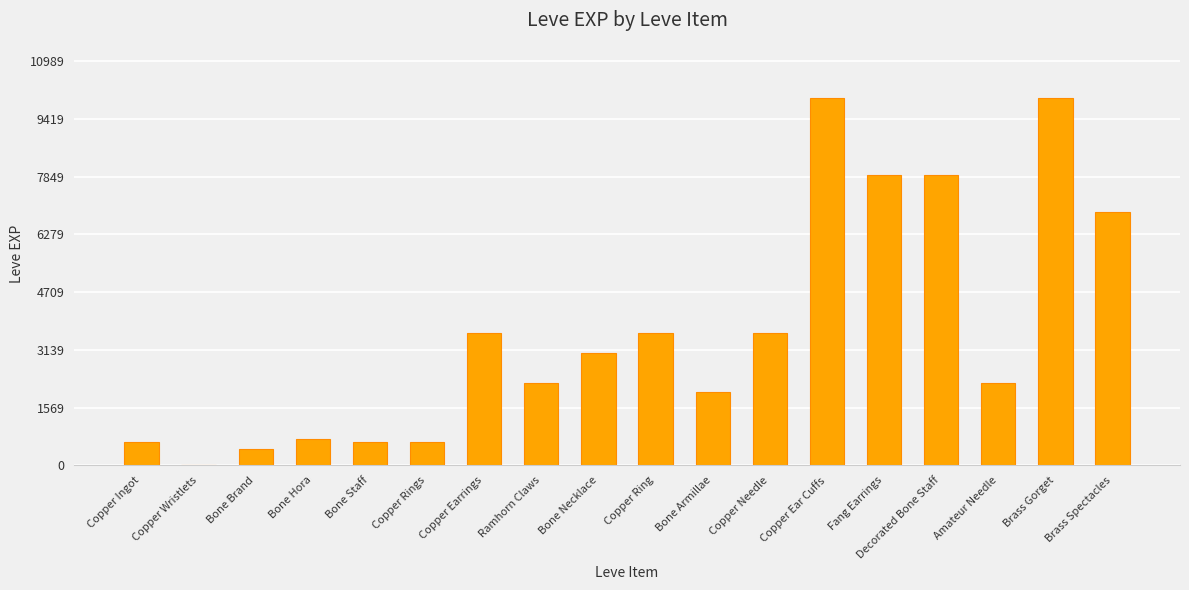

The chart shows a value of 1980 at Bone Armillae. True or false?

True